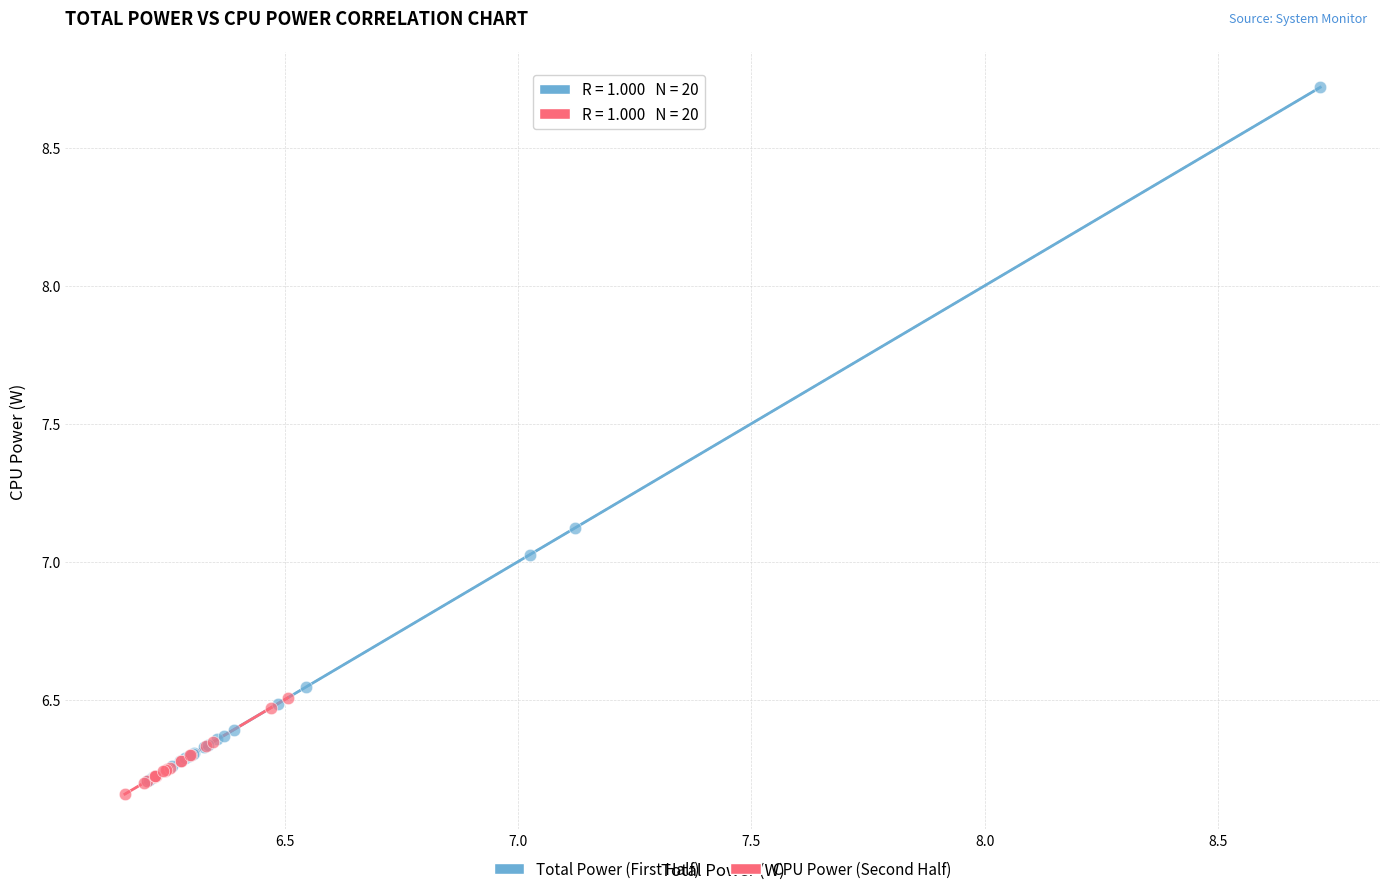

Which series has the largest Y range (max minus min)?

Total Power (First Half)